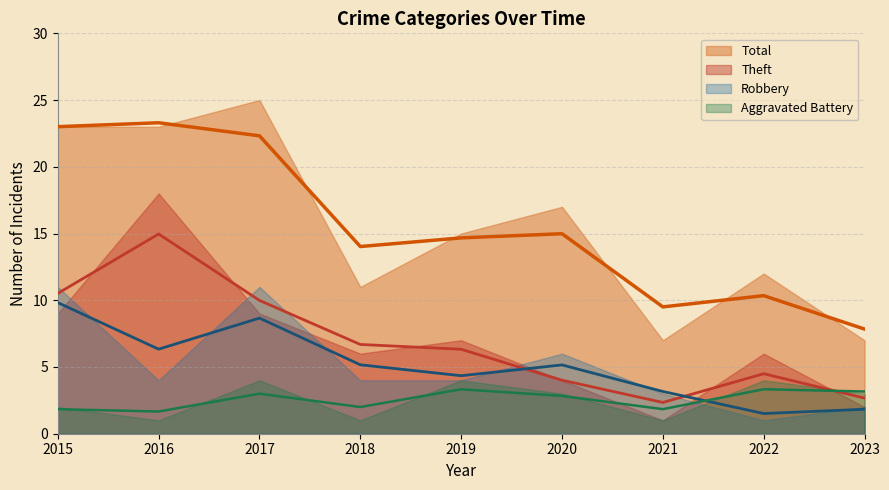

Where do Robbery and Theft first cross each other?

2015 and 2016